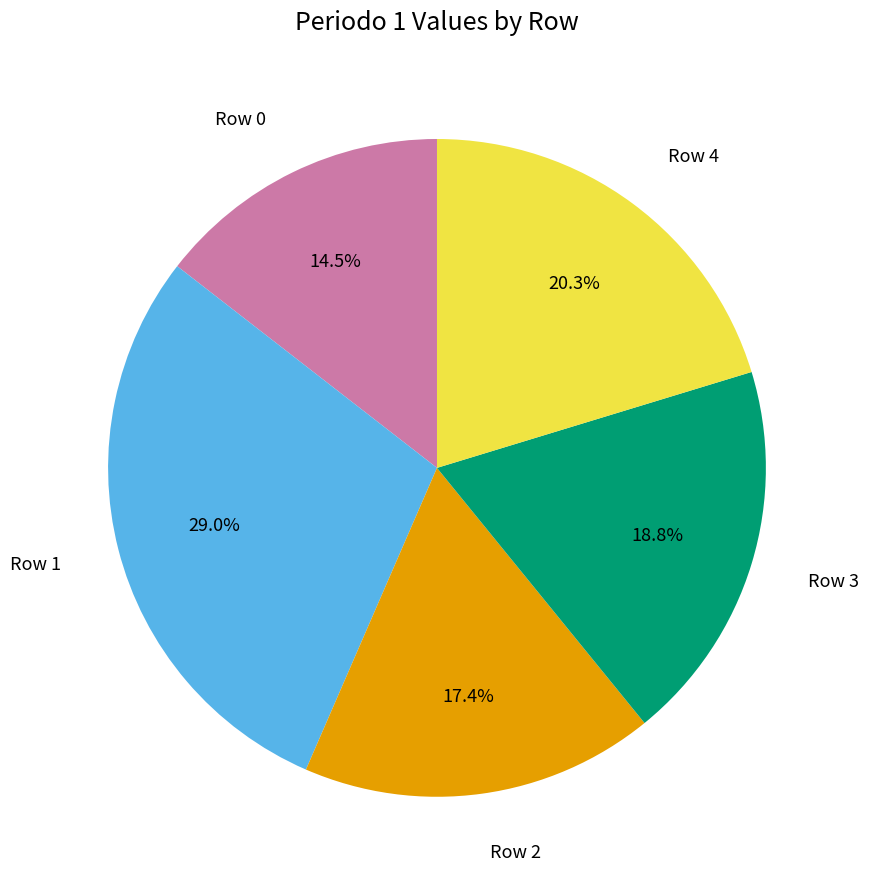

Which slice is the largest?

Row 1